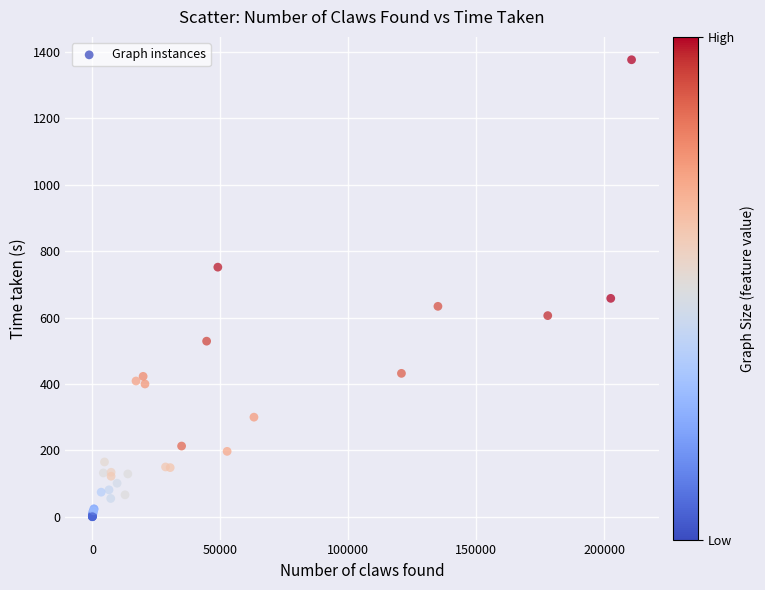

What Y value in the scatter plot is closest to 688?

658